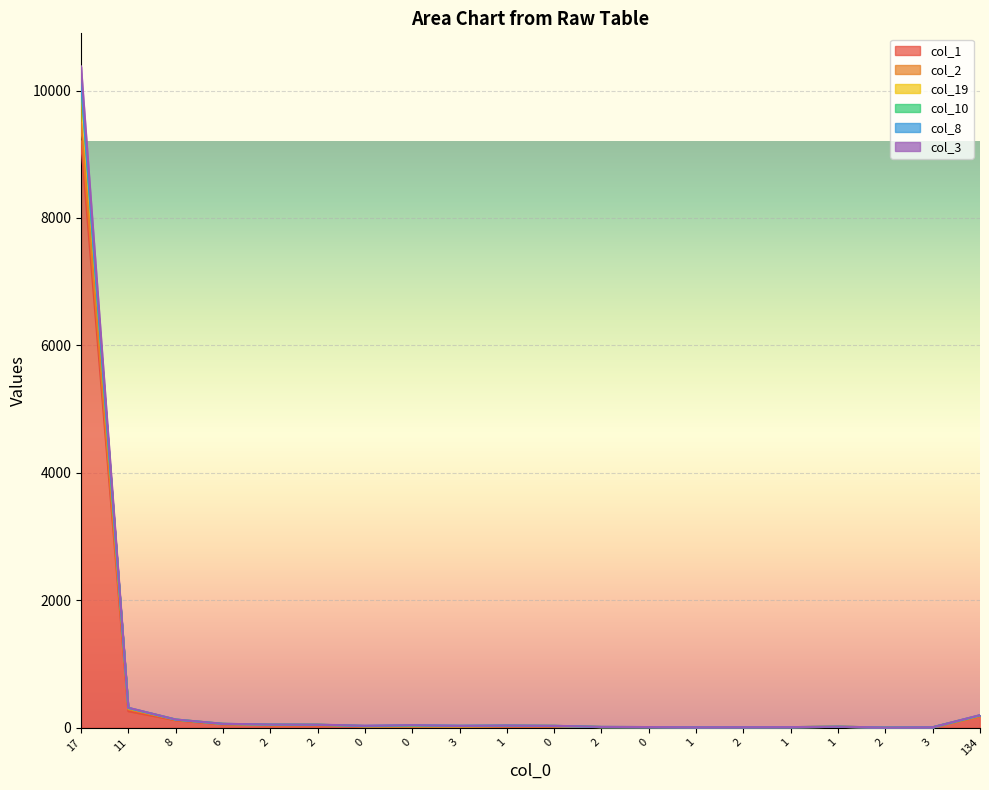

Which series has the largest total across all categories?

col_19